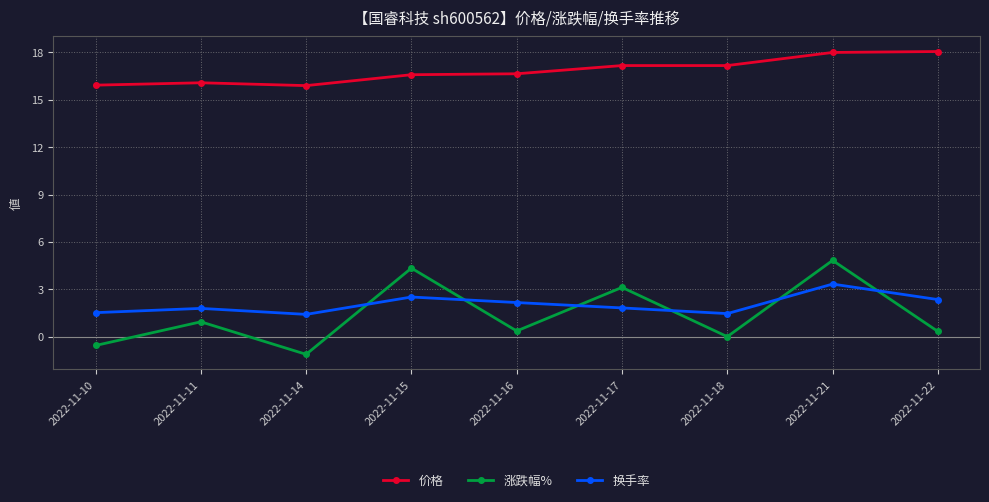

At 2022-11-11, list the series in order from smallest to largest.

涨跌幅%, 换手率, 价格